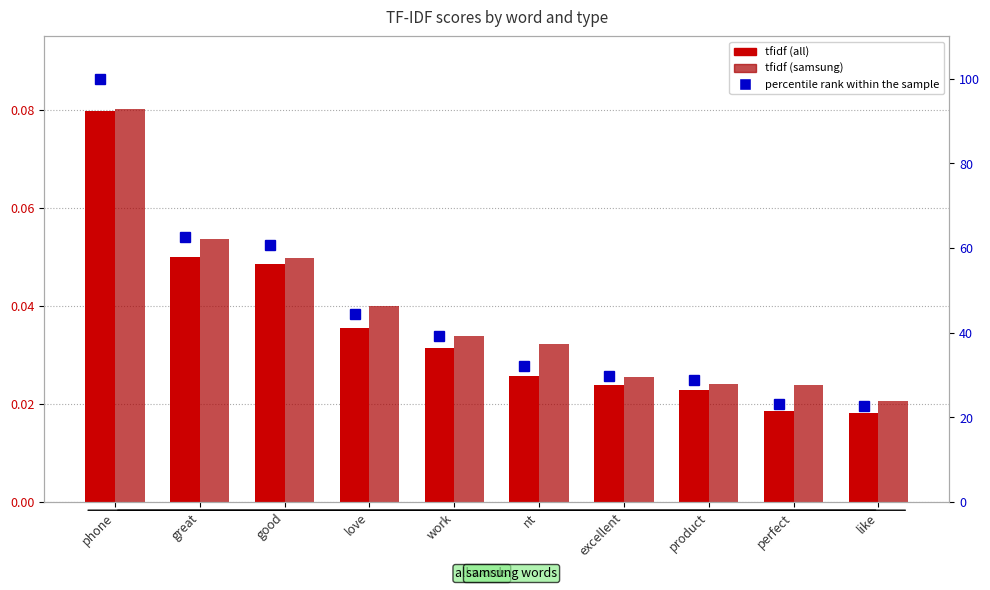

Count the number of categories in the chart.

10